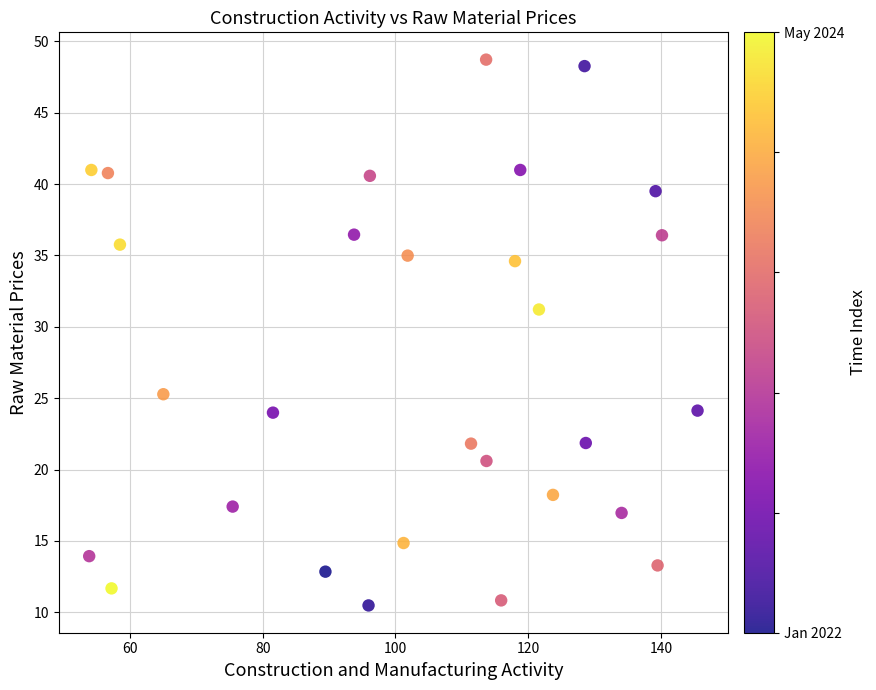

What is the range of X values (max minus min)?

91.7